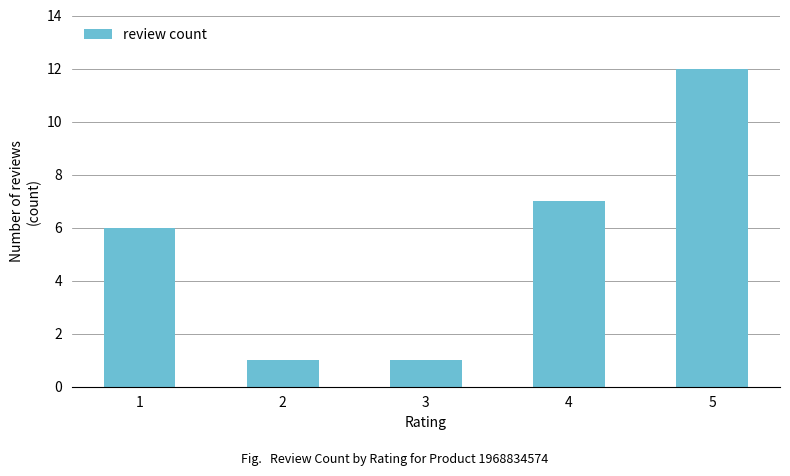

Does the chart contain stacked bars?

No